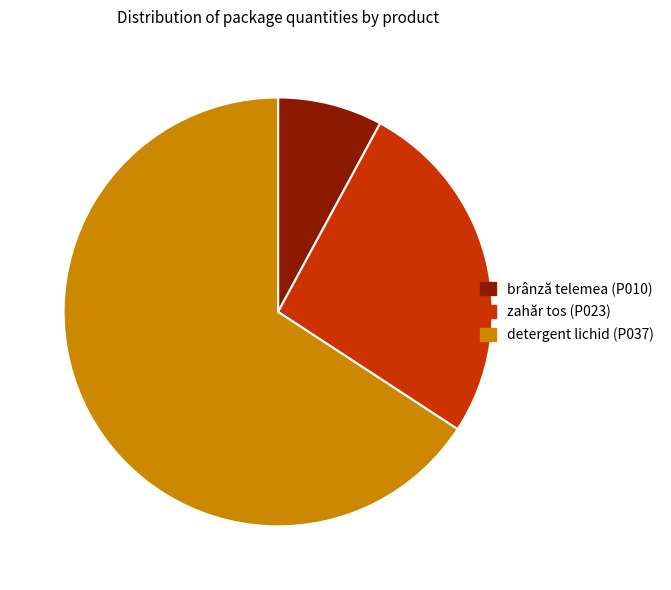

Is the sum of brânză telemea (P010) and detergent lichid (P037) greater than half?

Yes